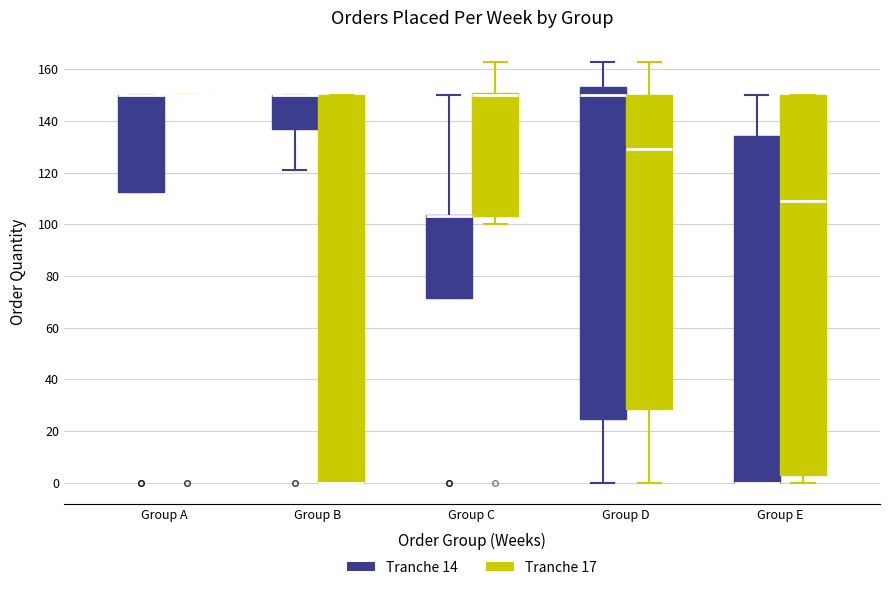

Comparing the boxes themselves (not the whiskers), which one is the tallest?

Group B (Tranche 17)